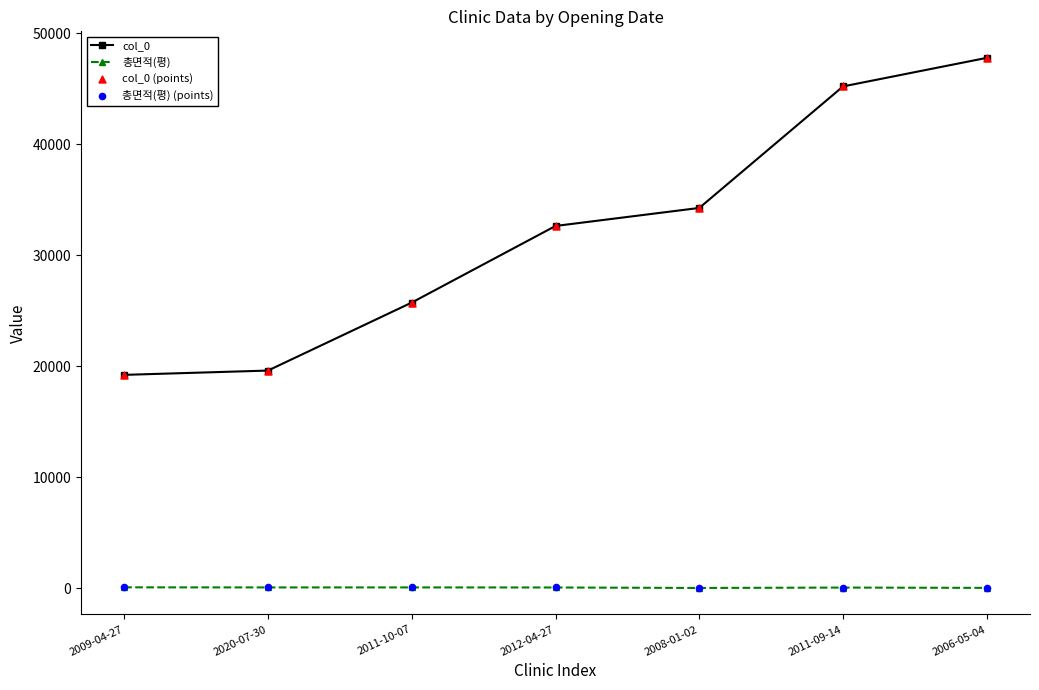

Which series has the largest total across all categories?

col_0